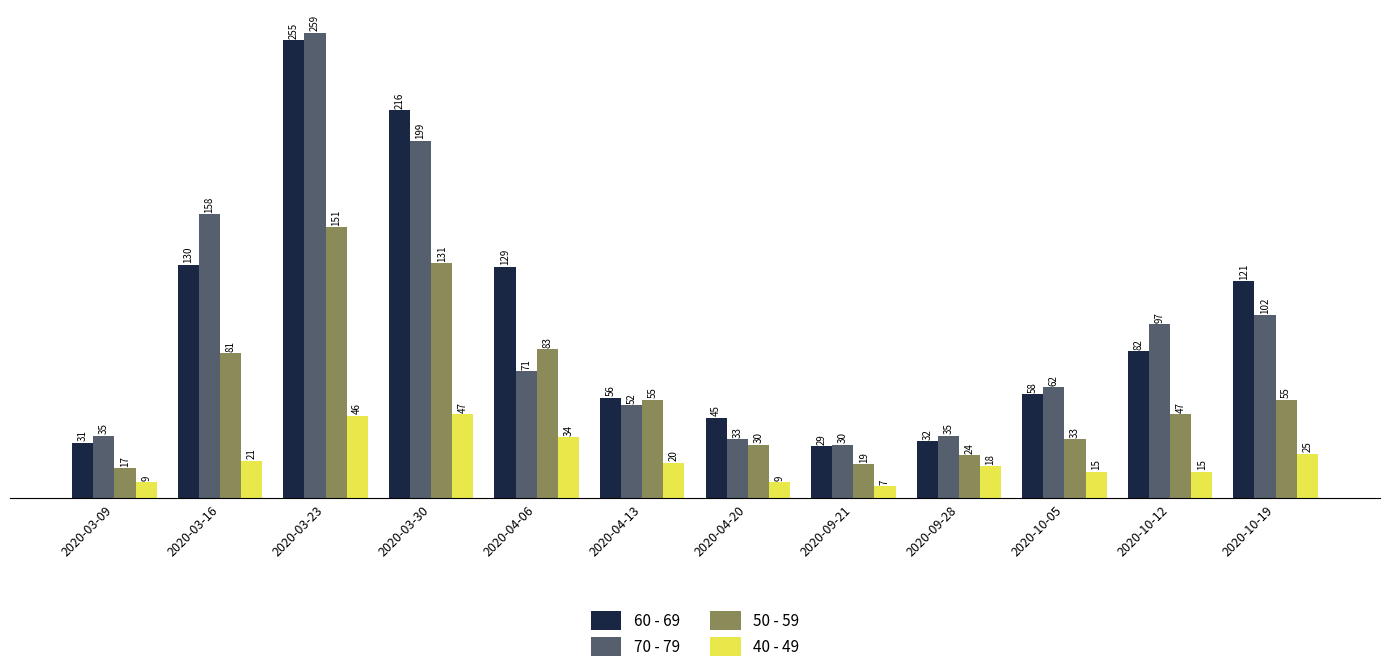

How many categories are shown in the chart?

12